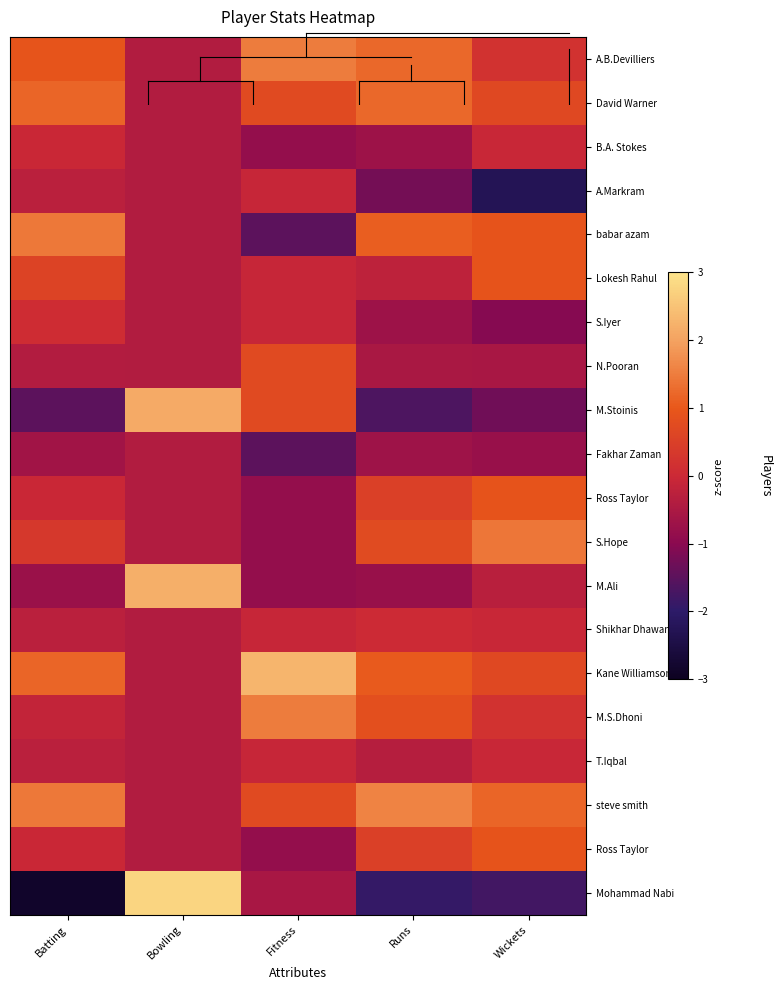

Which has a higher value, Runs or Wickets?

Runs